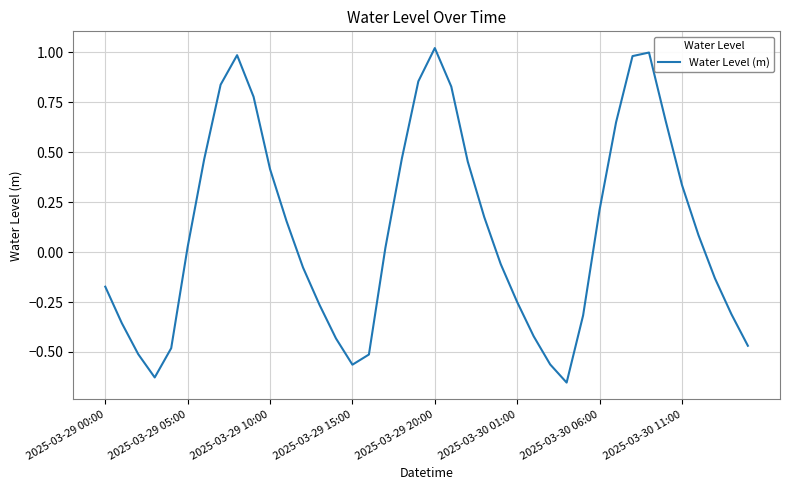

What is the difference between the maximum and minimum values?

1.7